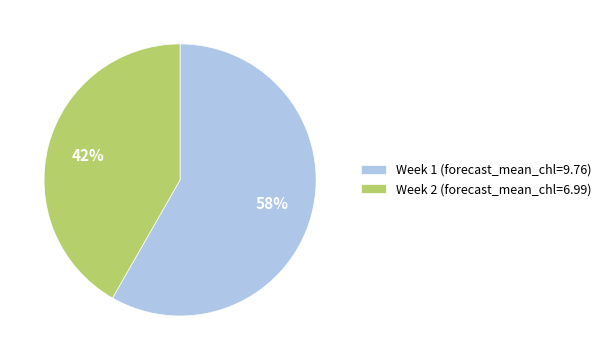

Does any single category account for the majority?

Yes